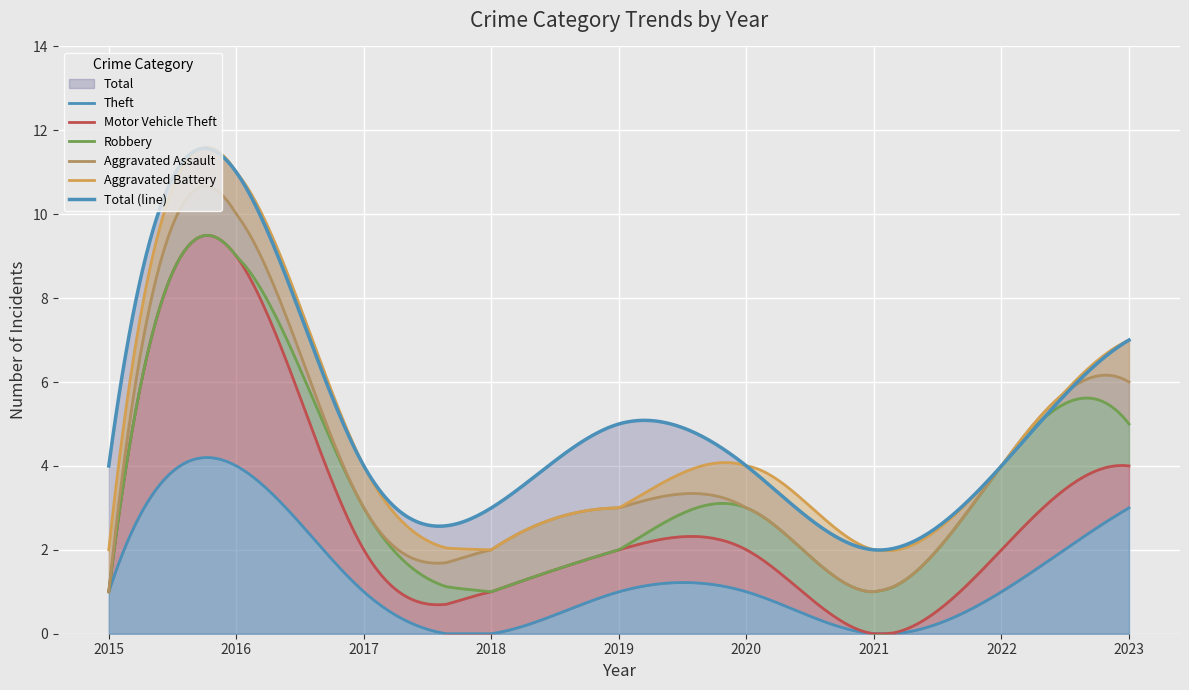

At how many categories does at least one series exceed 2?

8